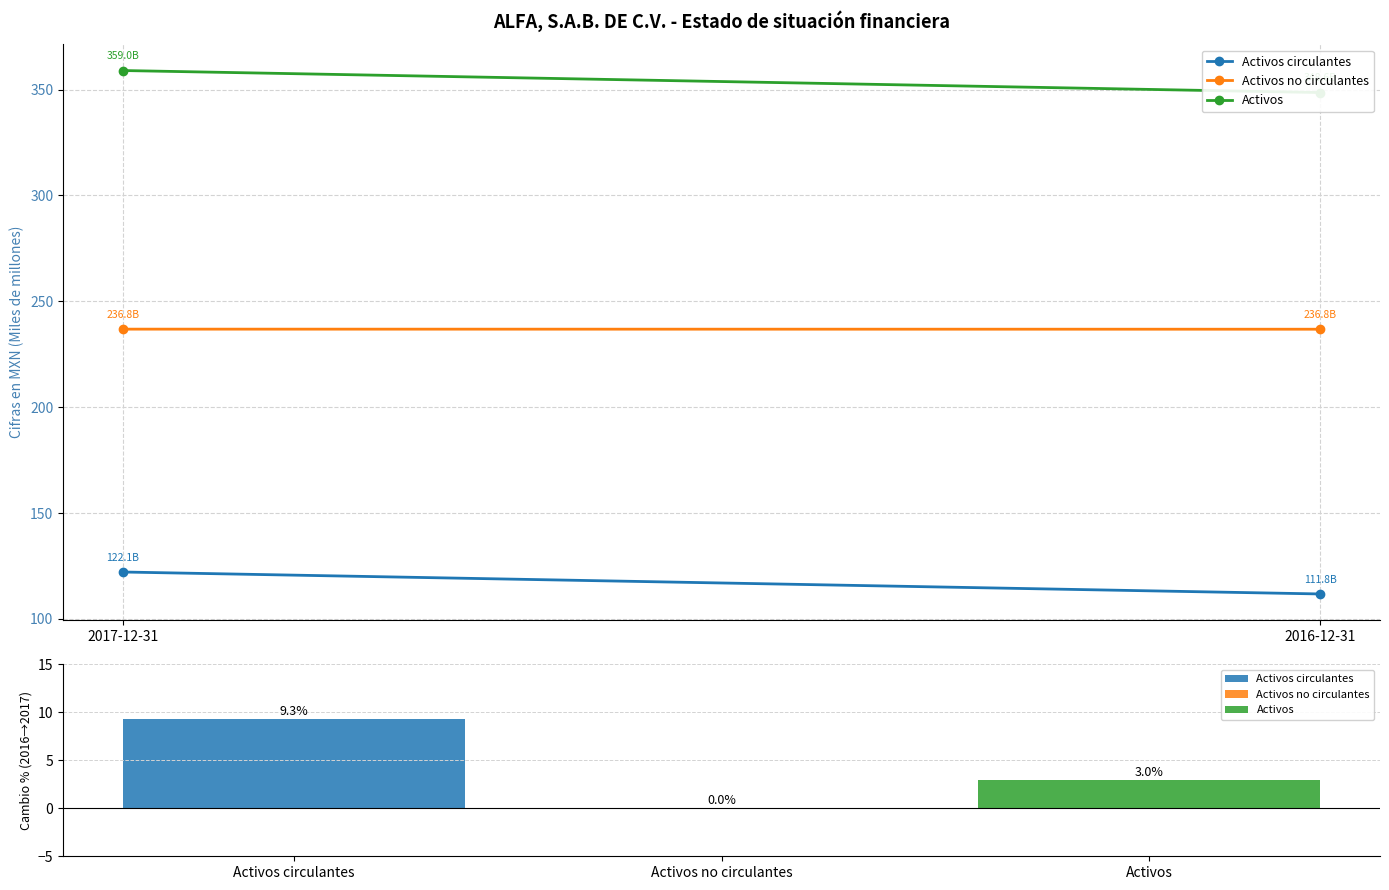

What is the maximum value shown in the chart?

9.3